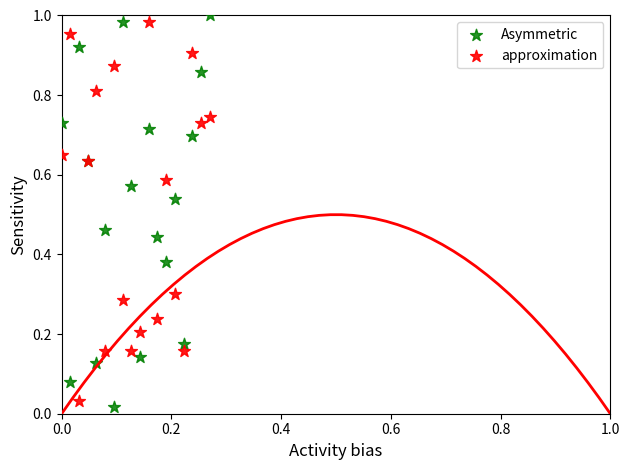

Which series contains the highest Y value?

Asymmetric